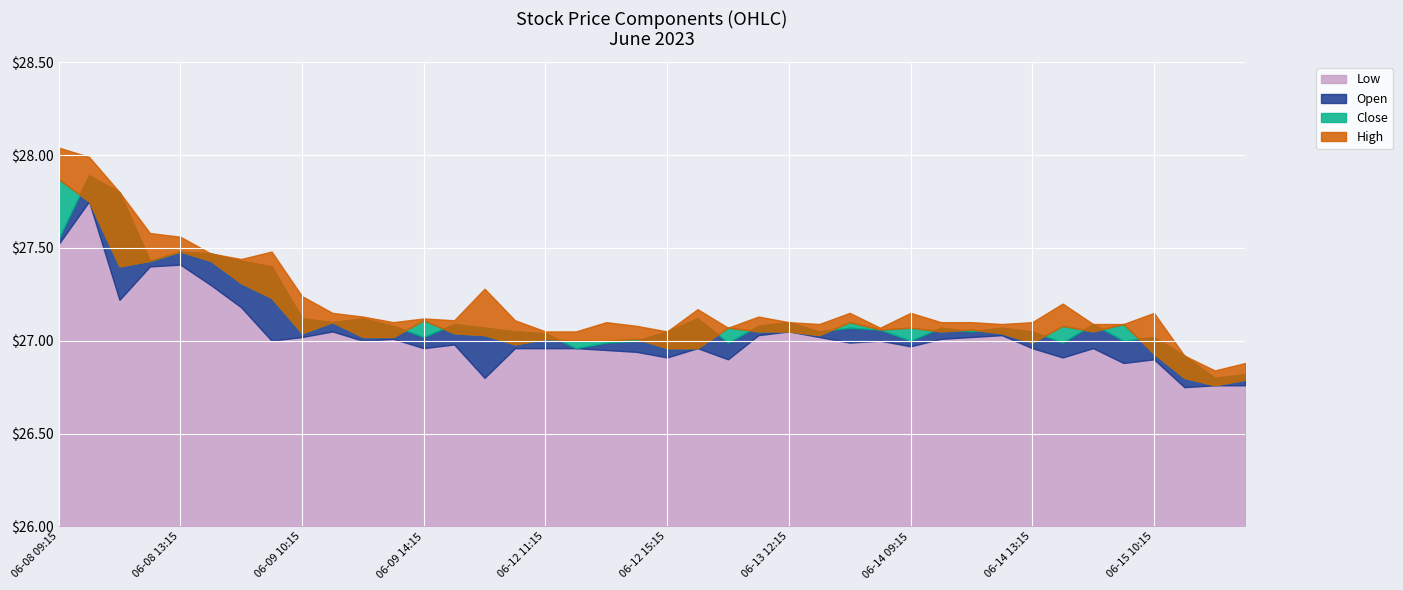

Rank the categories by Open value from highest to lowest.

06-08 10:15, 06-08 11:15, 06-08 09:15, 06-08 13:15, 06-08 14:15, 06-08 12:15, 06-08 15:15, 06-09 09:15, 06-09 10:15, 06-09 12:15, 06-13 09:15, 06-09 11:15, 06-13 12:15, 06-09 15:15, 06-14 15:15, 06-09 13:15, 06-13 11:15, 06-12 09:15, 06-13 14:15, 06-14 10:15, 06-14 12:15, 06-13 15:15, 06-12 10:15, 06-12 15:15, 06-13 13:15, 06-14 11:15, 06-14 13:15, 06-12 11:15, 06-09 14:15, 06-15 10:15, 06-12 14:15, 06-14 09:15, 06-15 09:15, 06-12 13:15, 06-13 10:15, 06-14 14:15, 06-12 12:15, 06-15 11:15, 06-15 13:15, 06-15 12:15